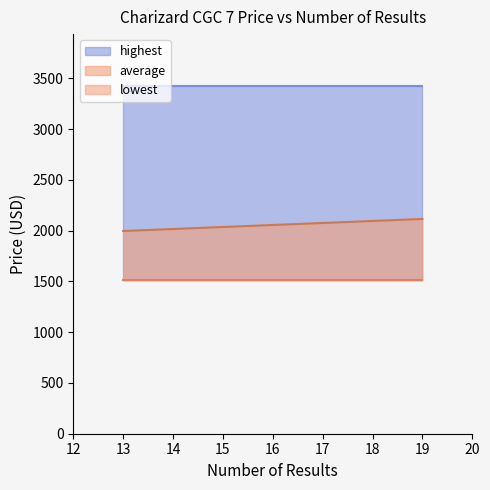

Rank the series by their maximum value, from highest to lowest.

highest, average, lowest